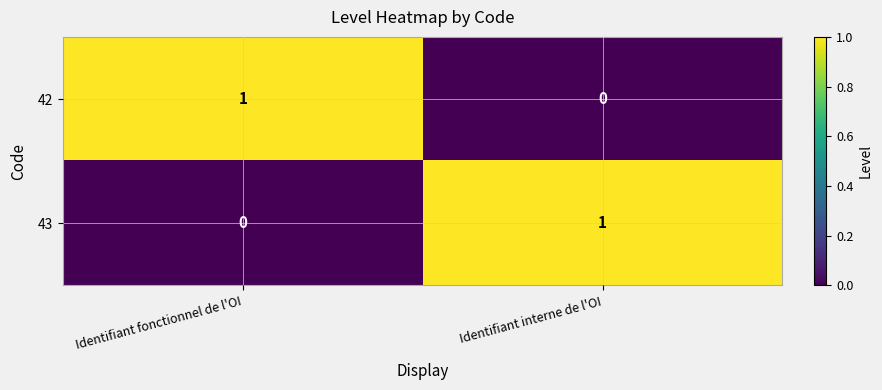

Rank the series at Identifiant fonctionnel de l'OI from highest to lowest value.

42, 43